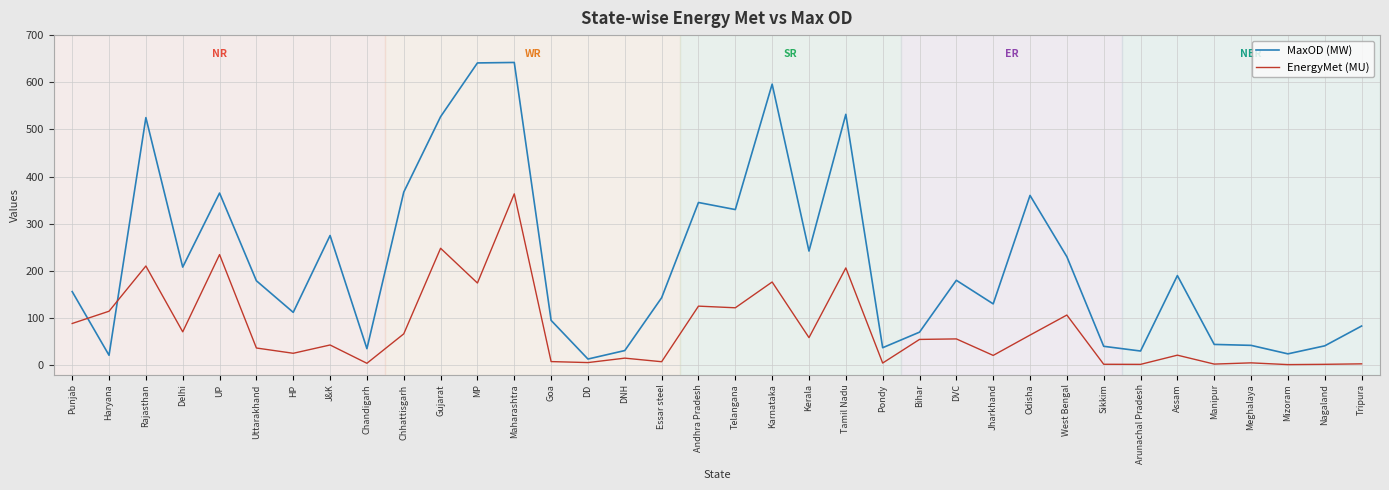

What is the maximum value shown in the chart?

642.0